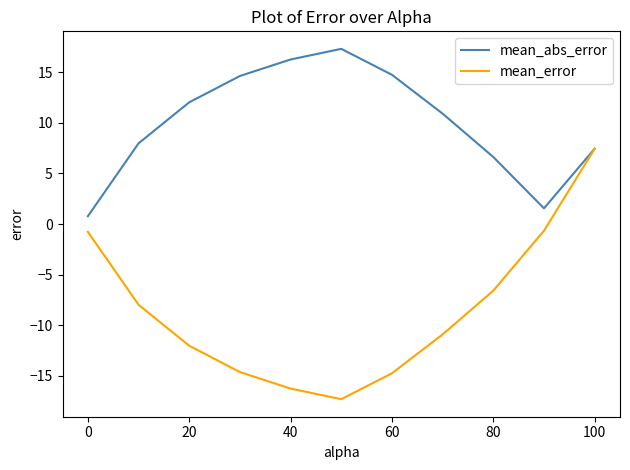

What is the lowest value of the mean_error series?

-17.3